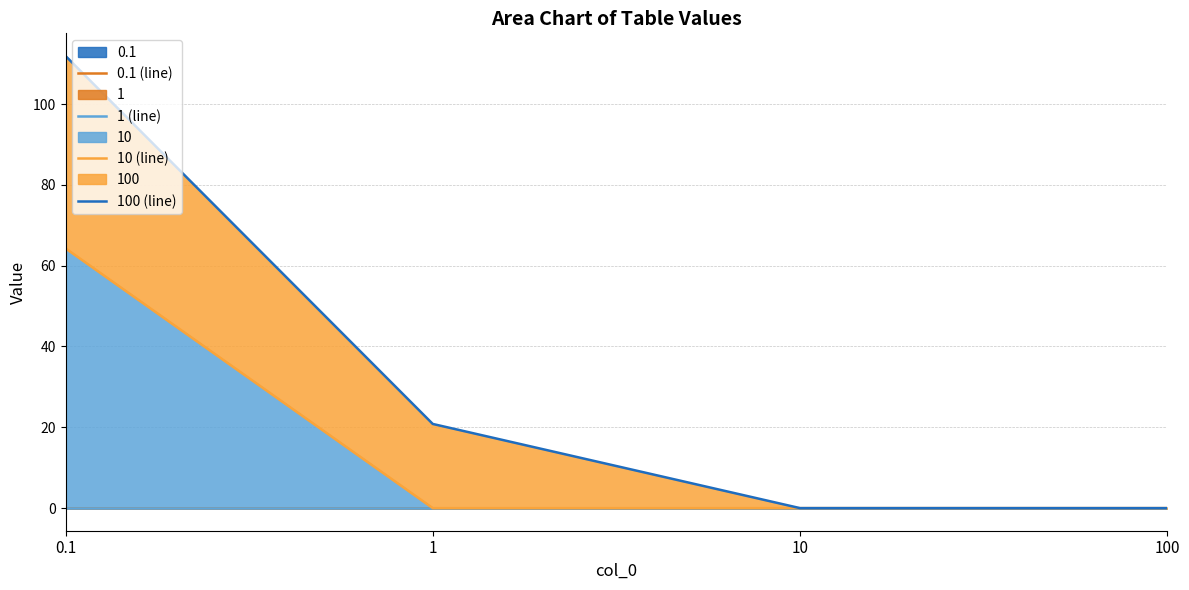

What is the spread (max minus min) of values at 0.1?

111.9